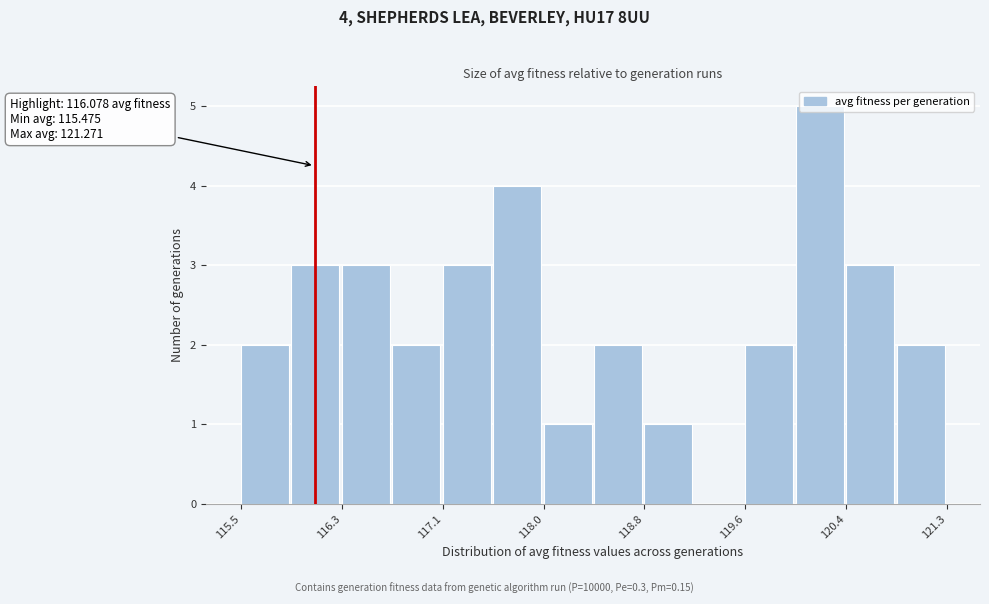

Over which range of the x-axis is the bar tallest?

120.0 to 120.4